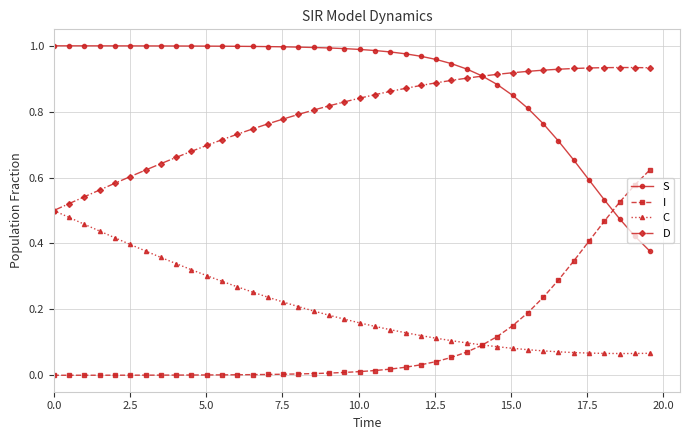

True or false: I and D intersect in this chart.

False